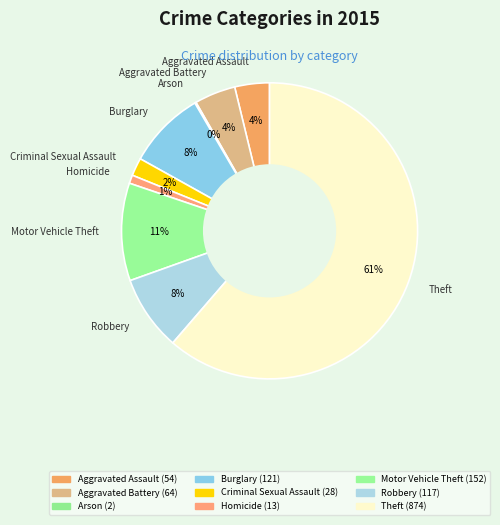

To the nearest percent, what portion does Homicide represent?

1%